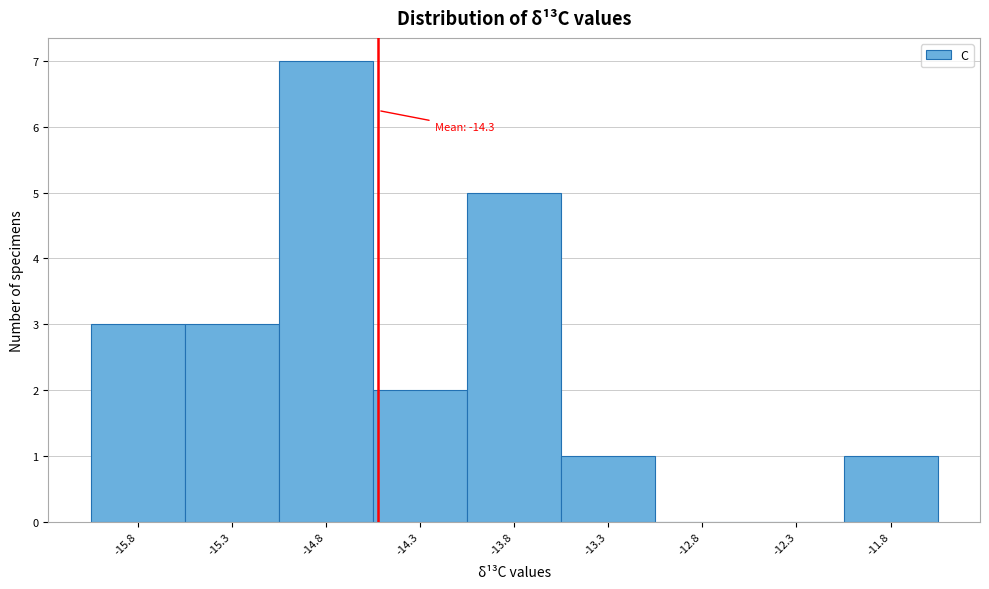

Reading left to right, extract all data points from this chart.

-15.8=3	-15.3=3	-14.8=7	-14.3=2	-13.8=5	-13.3=1	-12.8=0	-12.3=0	-11.8=1